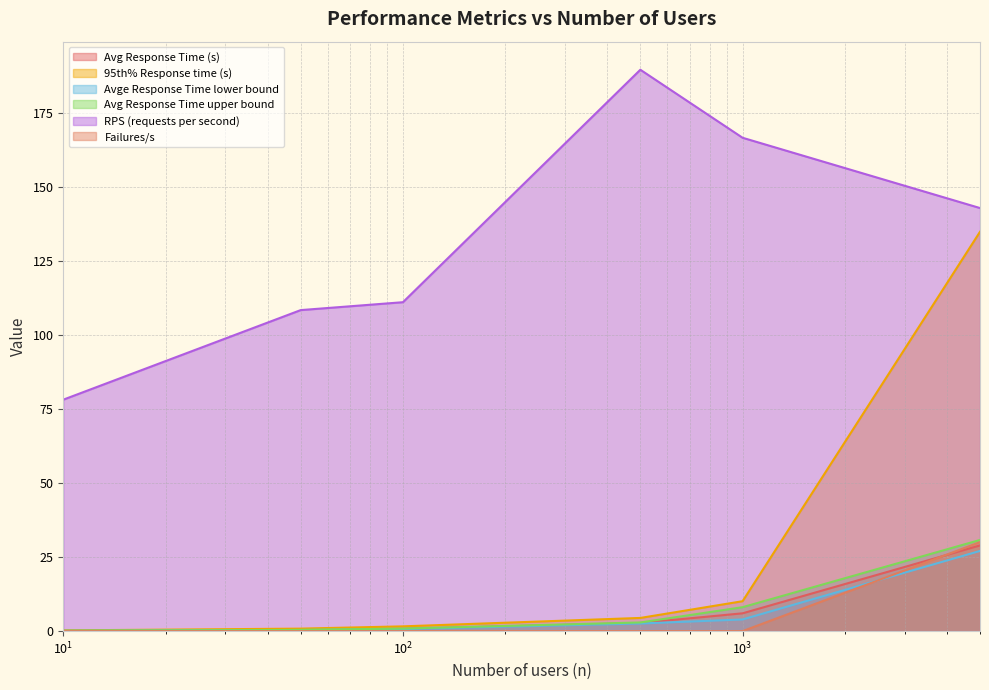

Reading right to left, extract all data points from this chart.

Avg Response Time (s): 29.0	6.0	2.7	0.8	0.4	0.1
95th% Response time (s): 135.0	10.1	4.5	1.6	0.8	0.2
Avge Response Time lower bound: 27.1	3.9	2.6	0.7	0.4	0.1
Avg Response Time upper bound: 30.8	8.1	2.9	0.9	0.4	0.1
RPS (requests per second): 143.0	166.8	189.8	111.2	108.5	78.2
Failures/s: 30.1	0.0	0.0	0.0	0.0	0.0